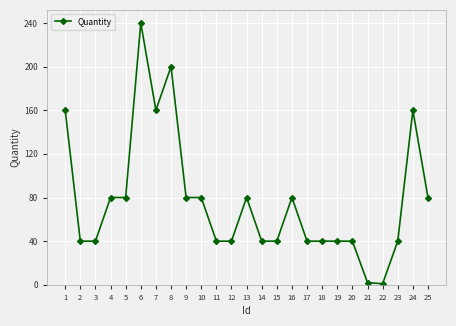

What is the greatest value displayed?

240